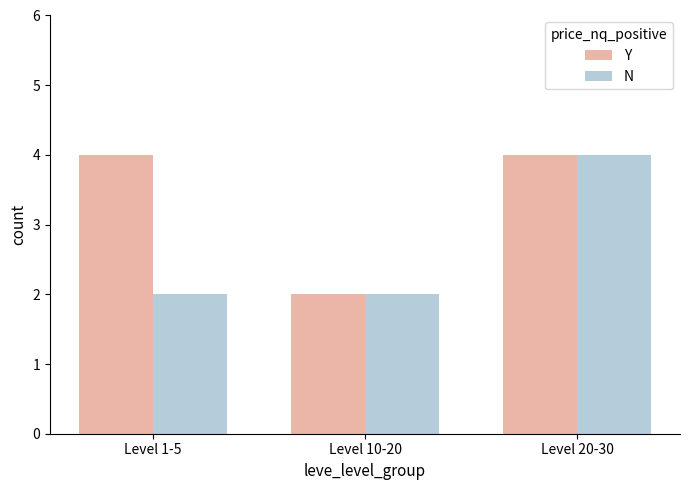

Which series changed the most between Level 1-5 and Level 20-30?

N